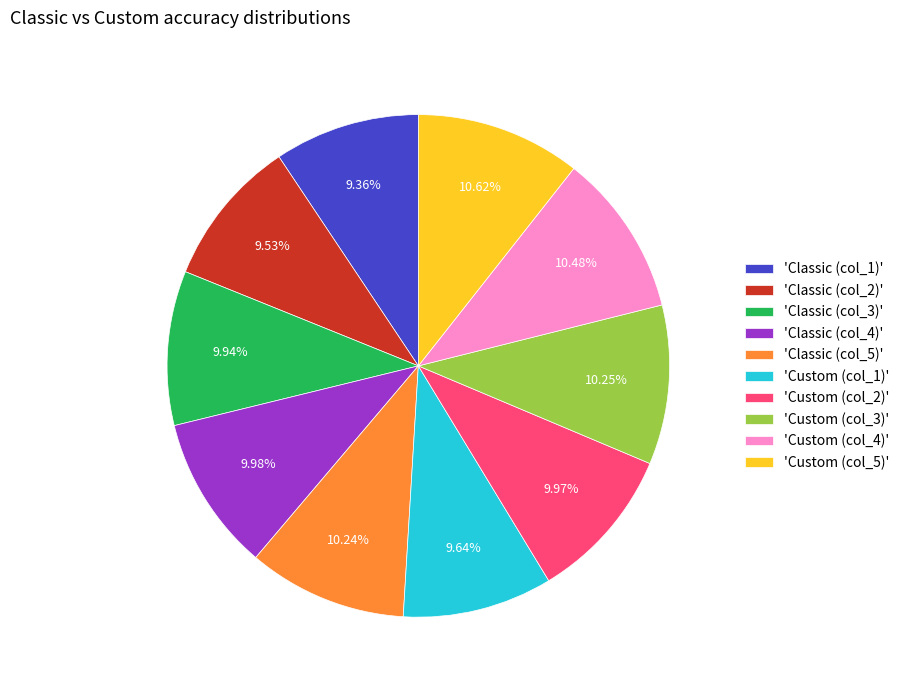

Is there any slice that represents more than half of the pie?

No